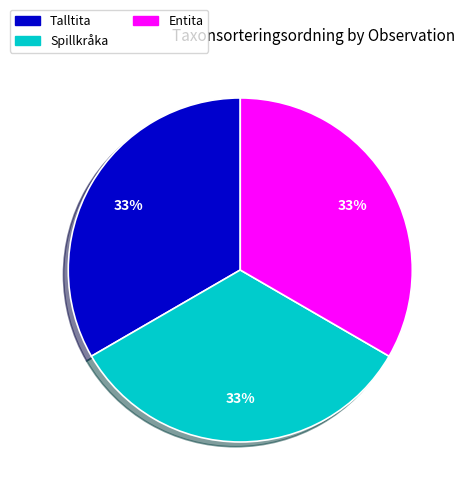

Approximately how many times larger is the value at Spillkråka compared to Entita?

1.0